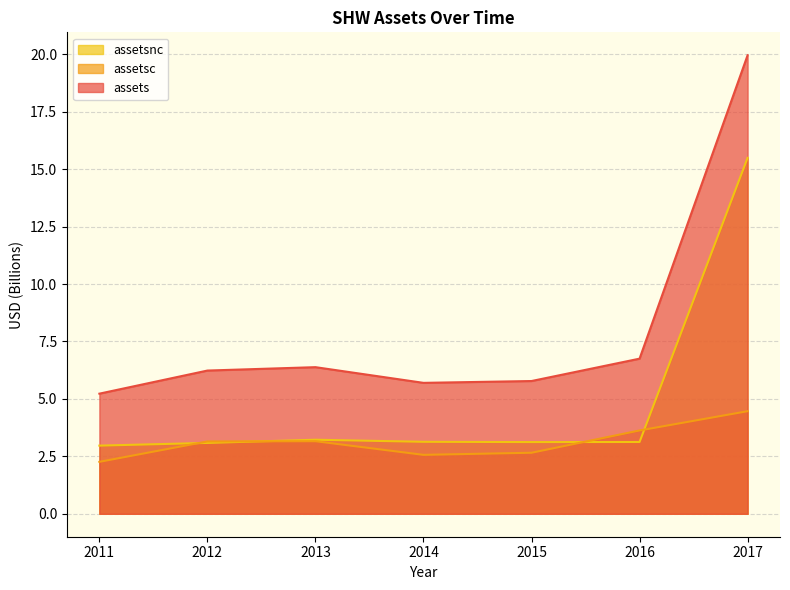

How many lines are shown in the chart?

3